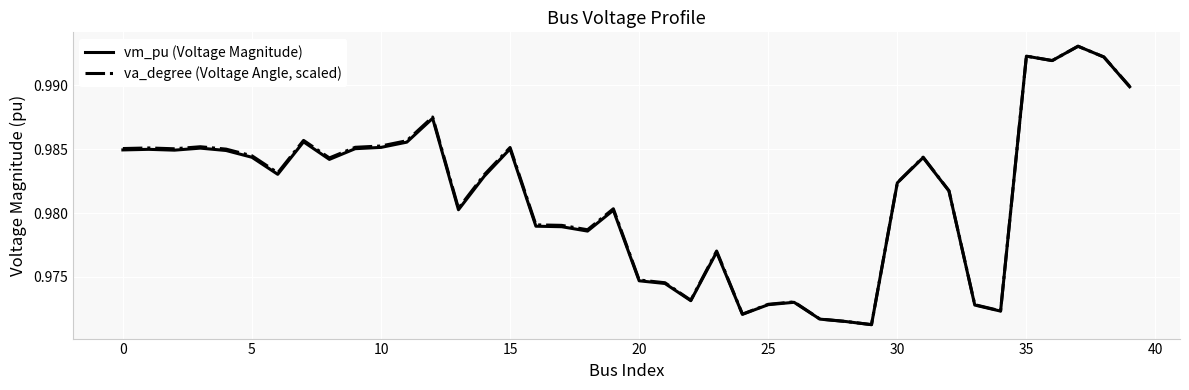

Does the chart have visible grid lines?

Yes